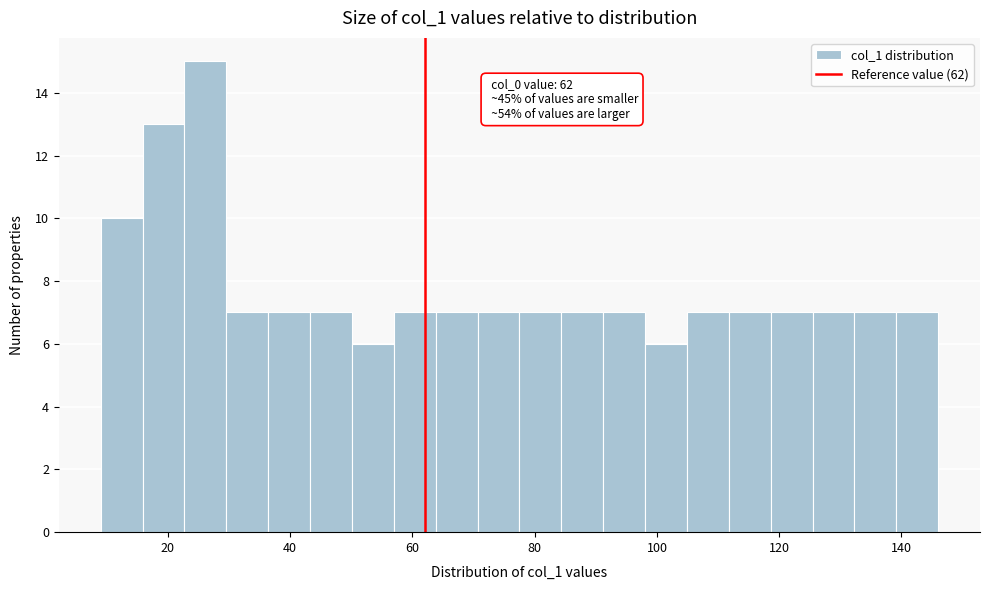

Read against the x-axis, roughly where is the centre of the tallest bar?

26